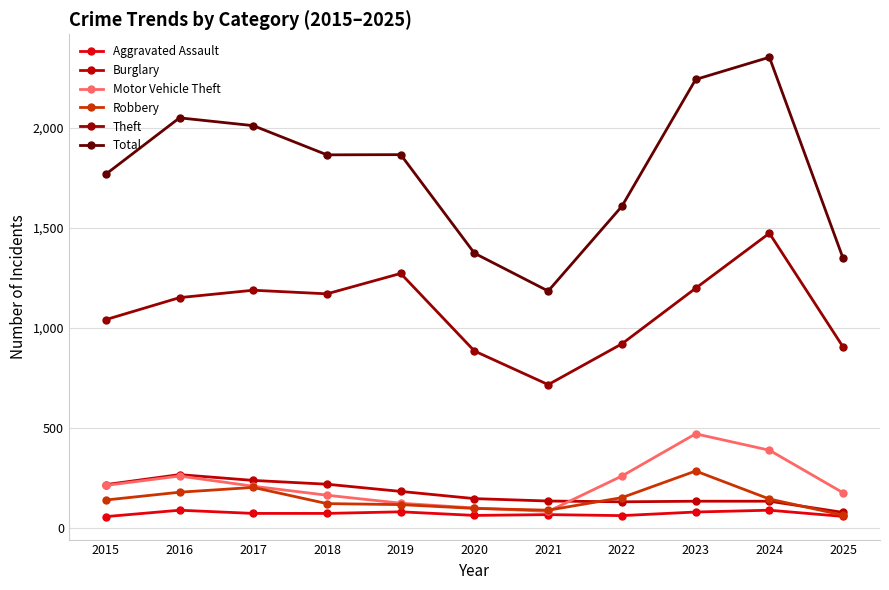

What is the difference between the Theft values at 2018 and 2024?

303